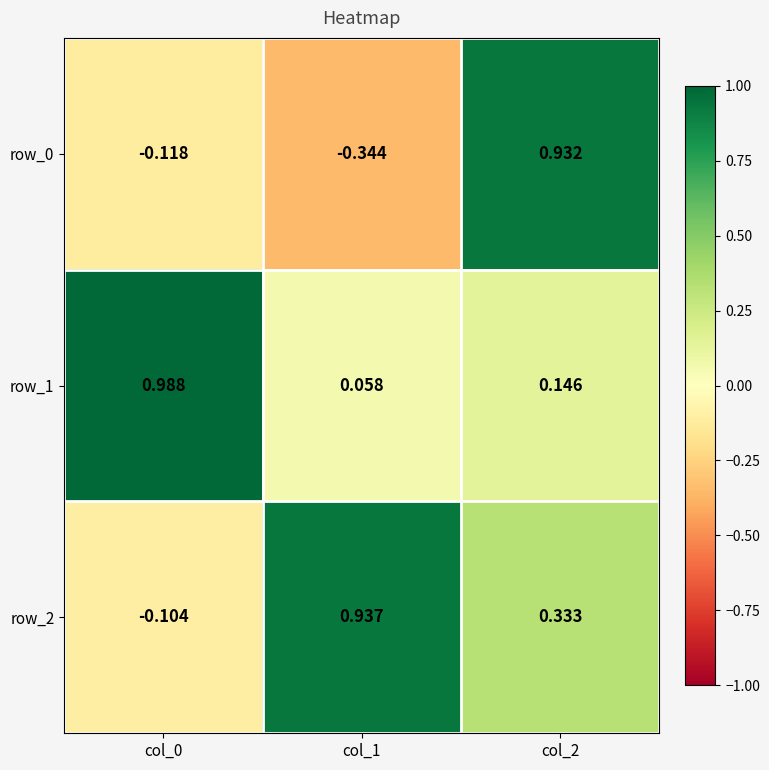

Is the value of row_1 at col_2 greater than the value of row_0 at col_1?

Yes